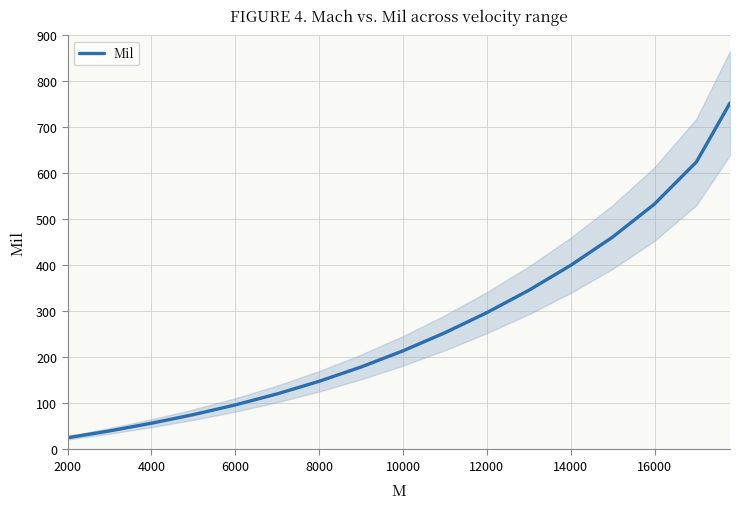

The value of Mil at 6000 is 96.8. True or false?

True